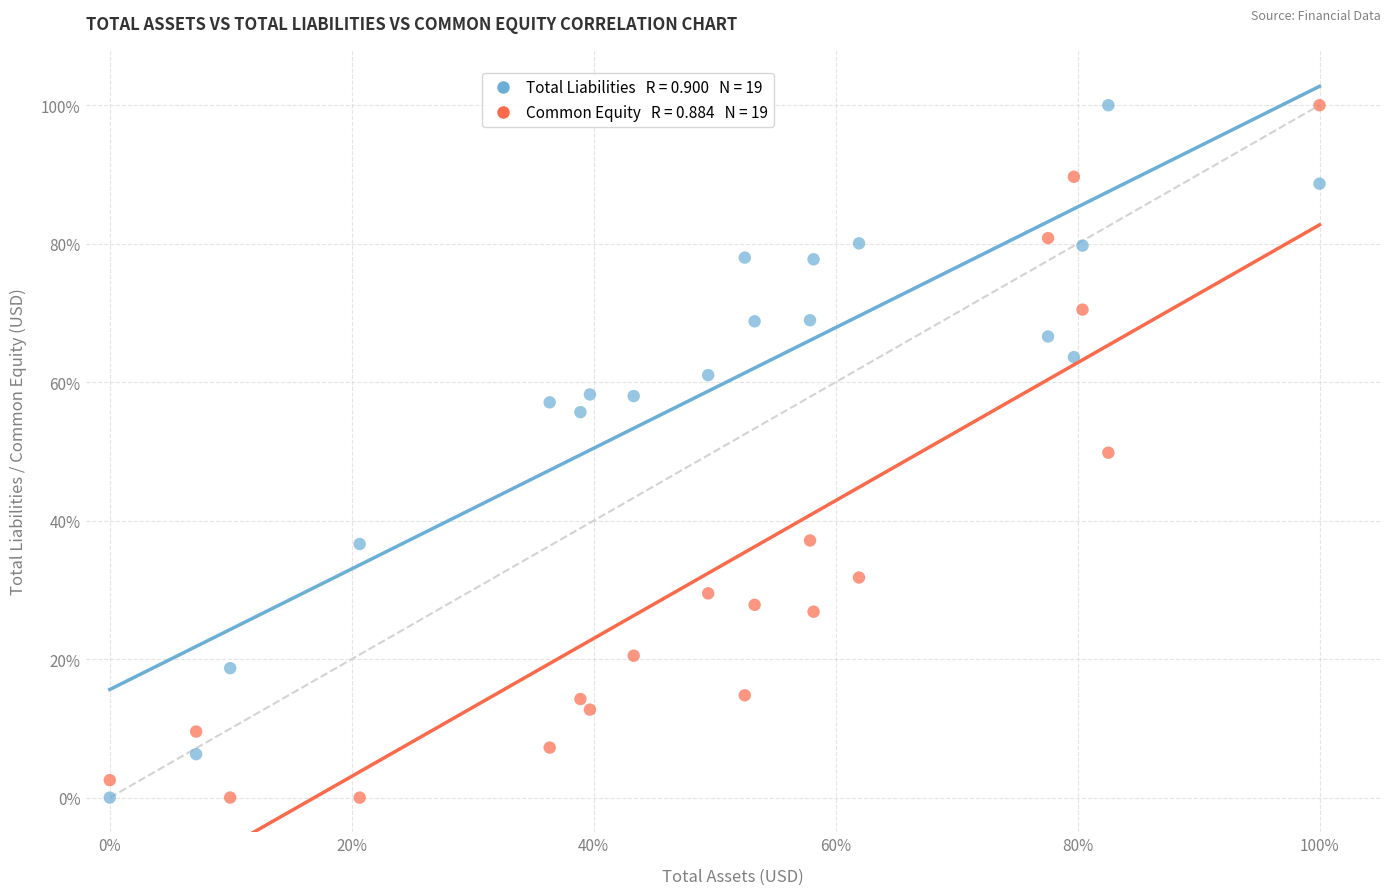

Across all data points, what is the range of X values (max minus min)?

100.0